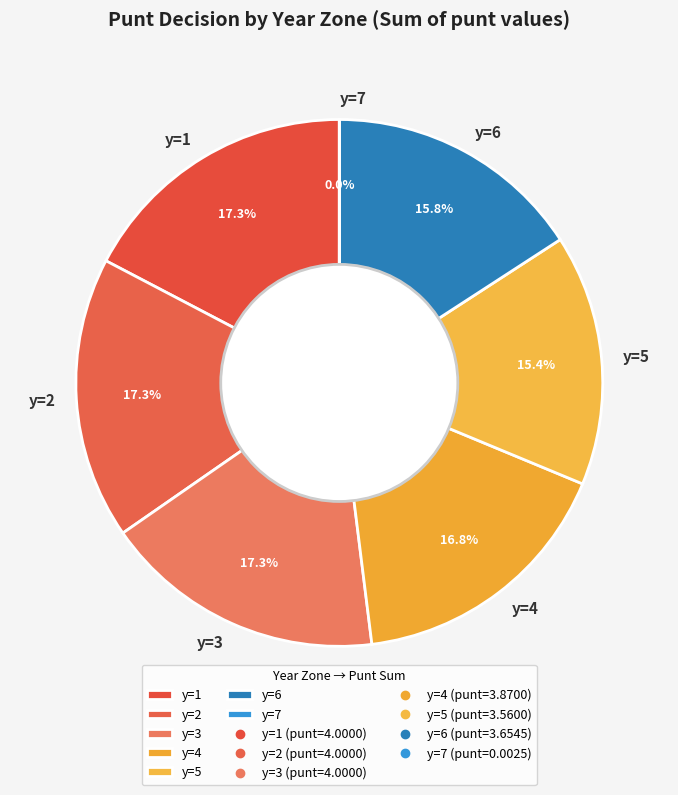

Does y=5 represent more than half of the total?

No